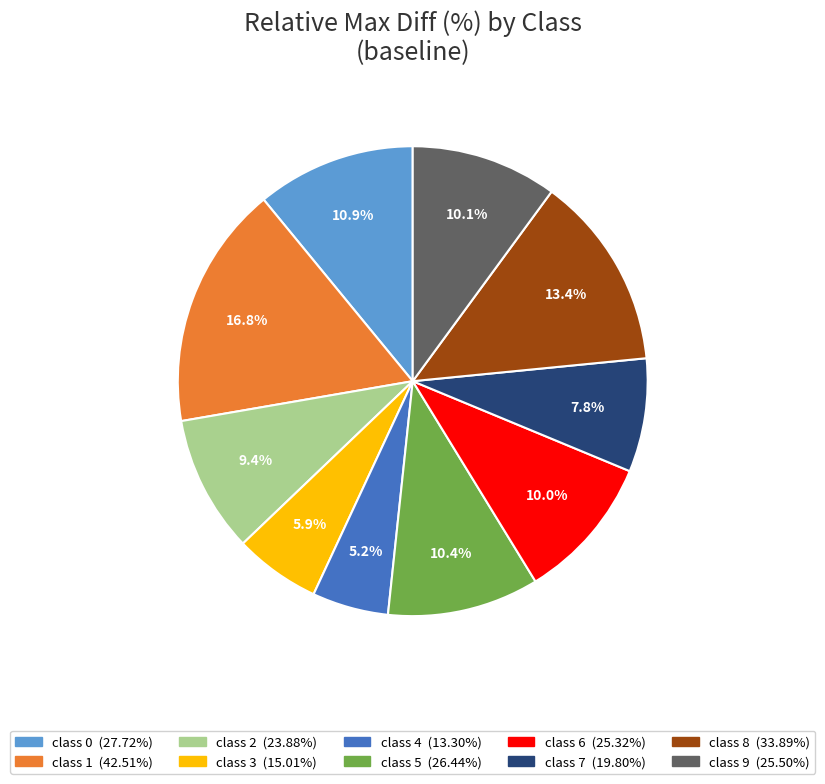

Does class 2 account for over 50% of the chart?

No